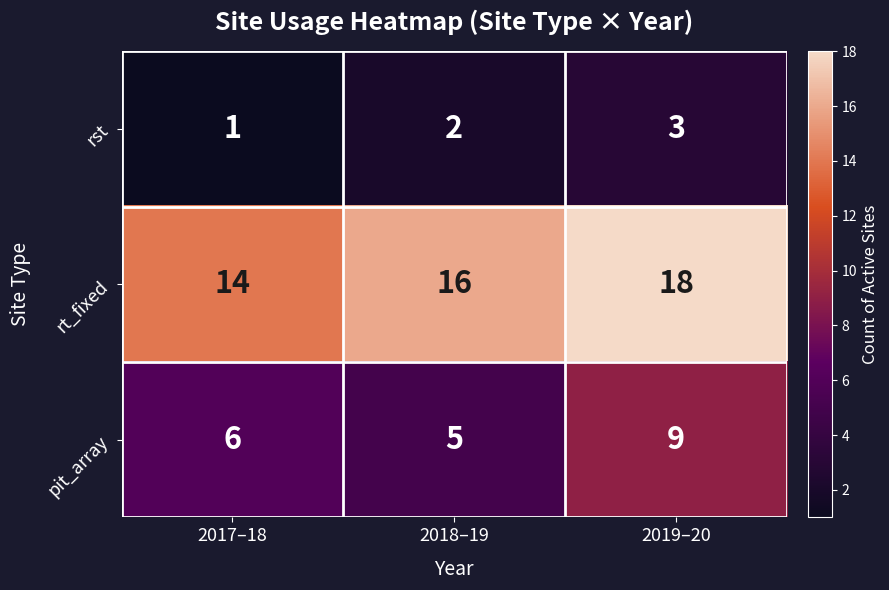

What is the total value across all series at 2017–18?

21